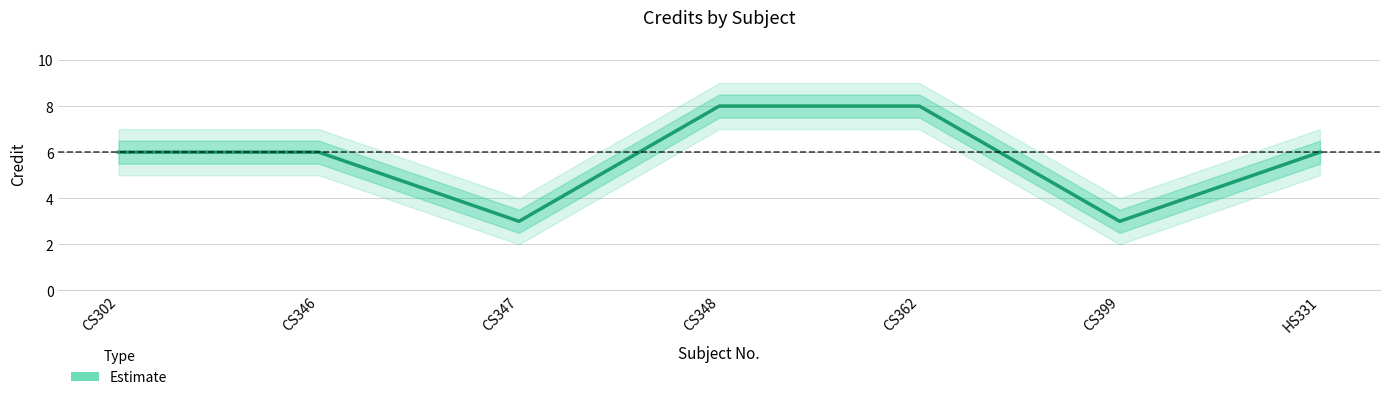

What is the average value?

6